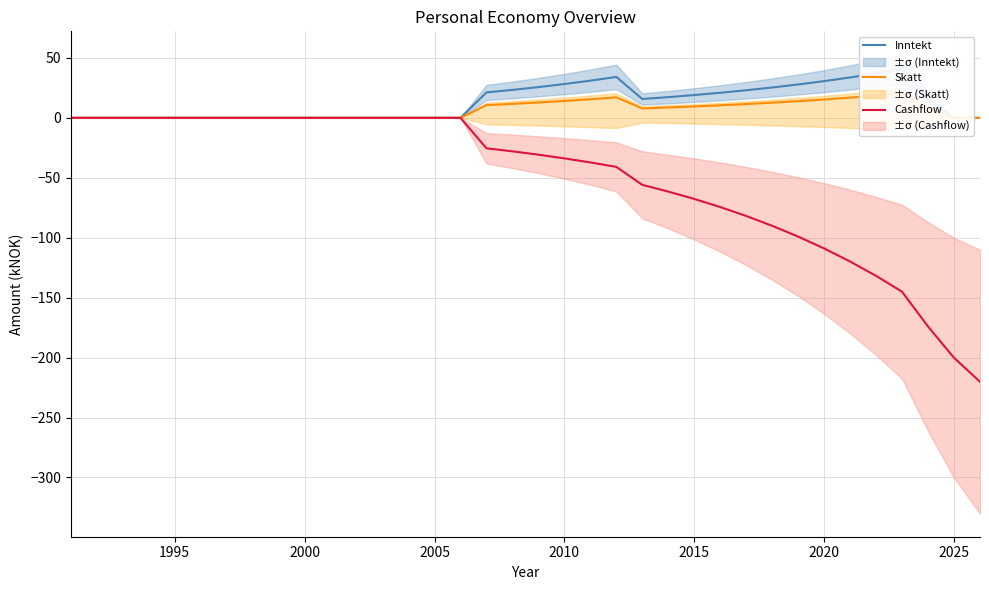

True or false: Cashflow and Skatt cross at least once.

False